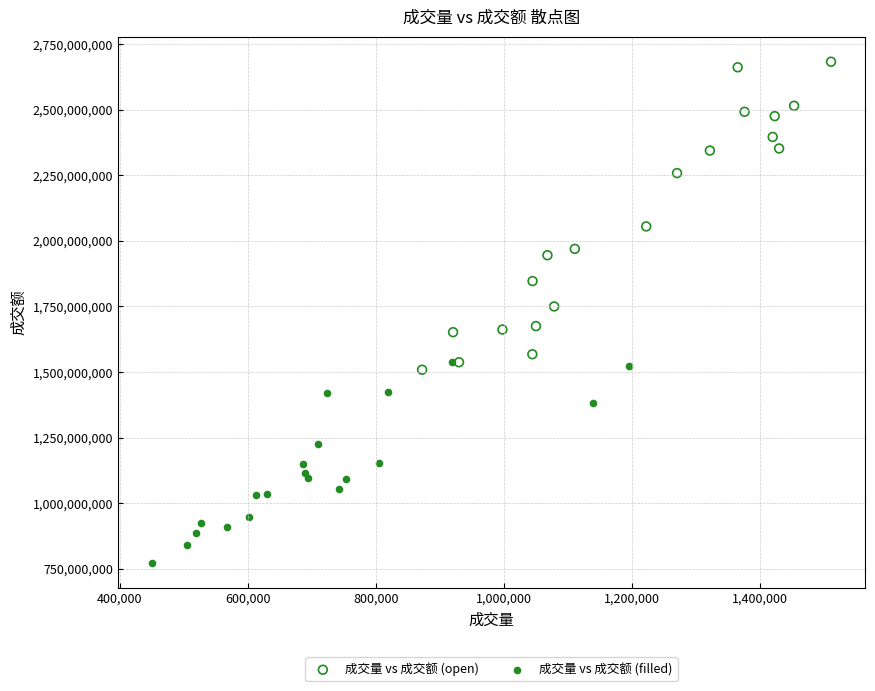

What are all the series names shown in the legend?

成交量 vs 成交额 (open), 成交量 vs 成交额 (filled)